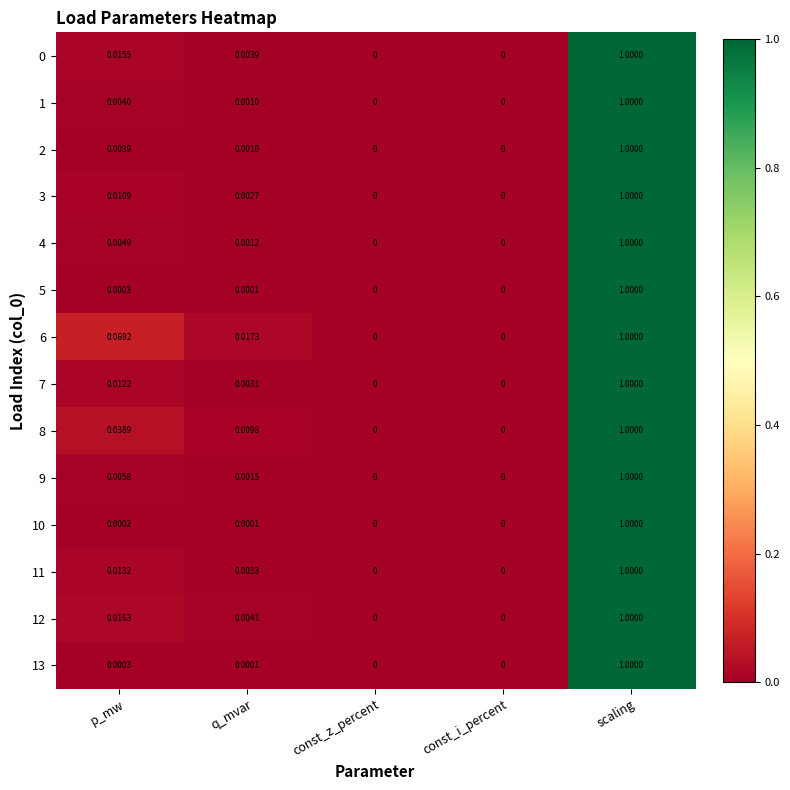

Which category has the highest value across all series?

scaling